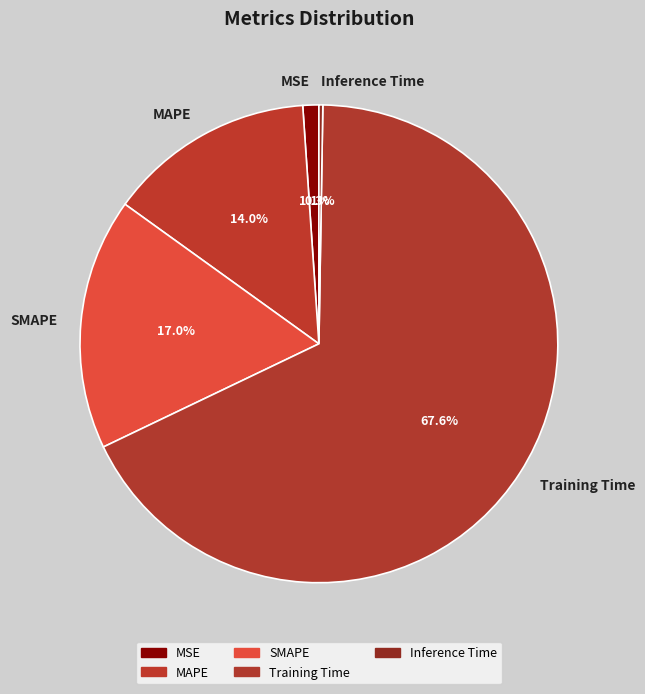

Which slice represents more than half of the pie?

Training Time